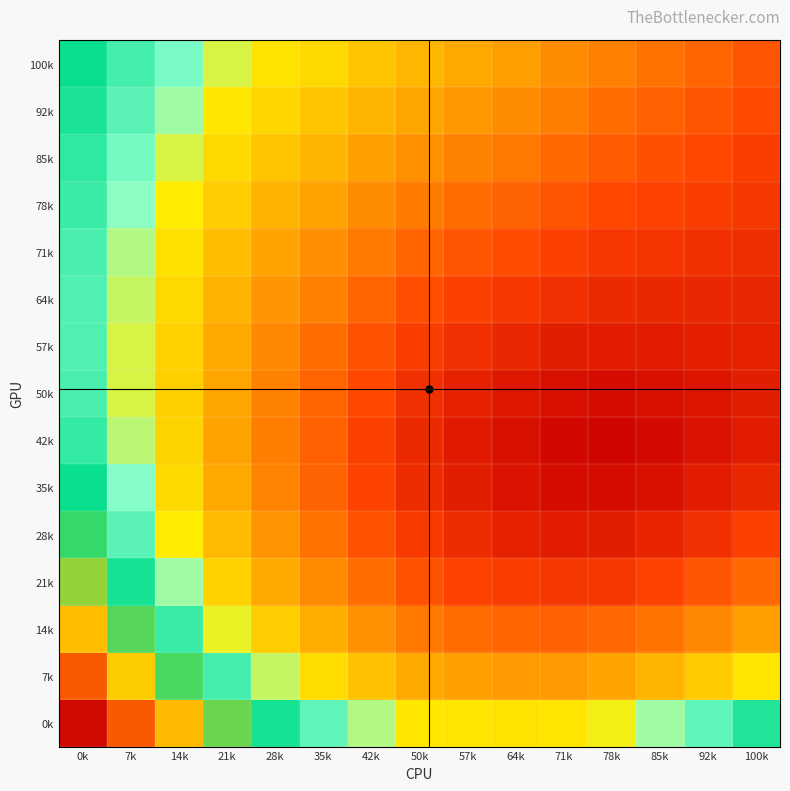

List the series in order of their peak value, highest first.

0k, 7k, 14k, 21k, 28k, 100k, 35k, 92k, 85k, 42k, 78k, 71k, 50k, 64k, 57k